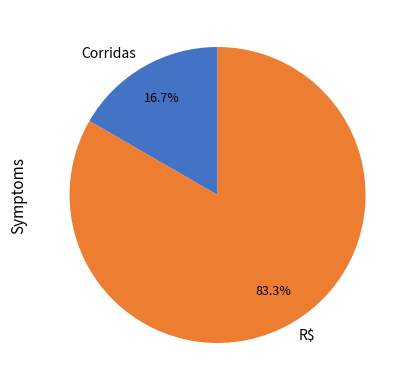

The Corridas slice represents 26% of the pie. True or false?

False